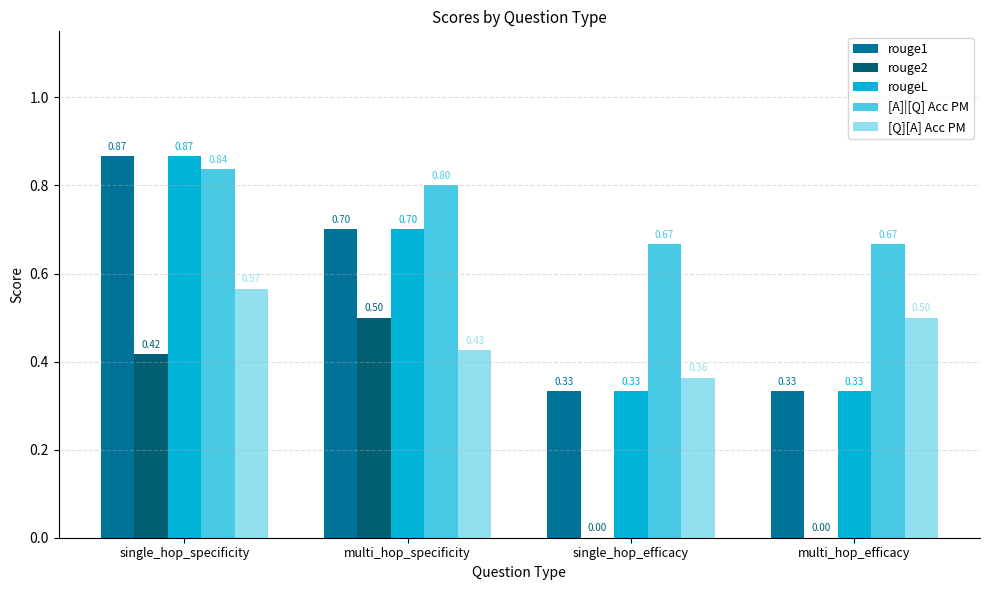

Which series changed the most between single_hop_efficacy and multi_hop_efficacy?

[Q][A] Acc PM